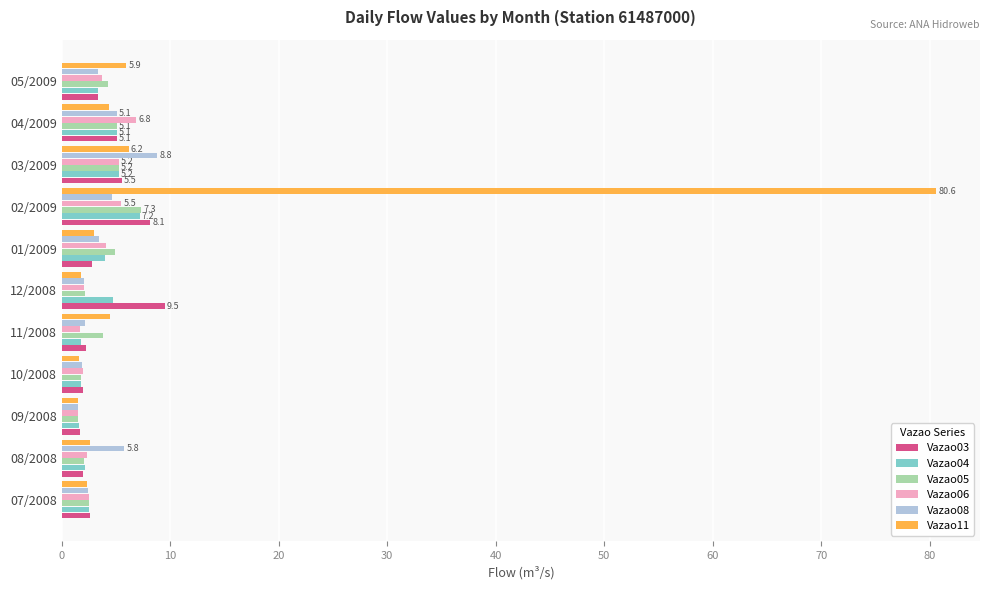

What is the difference between the second highest and second lowest values in the Vazao04 series?

3.5